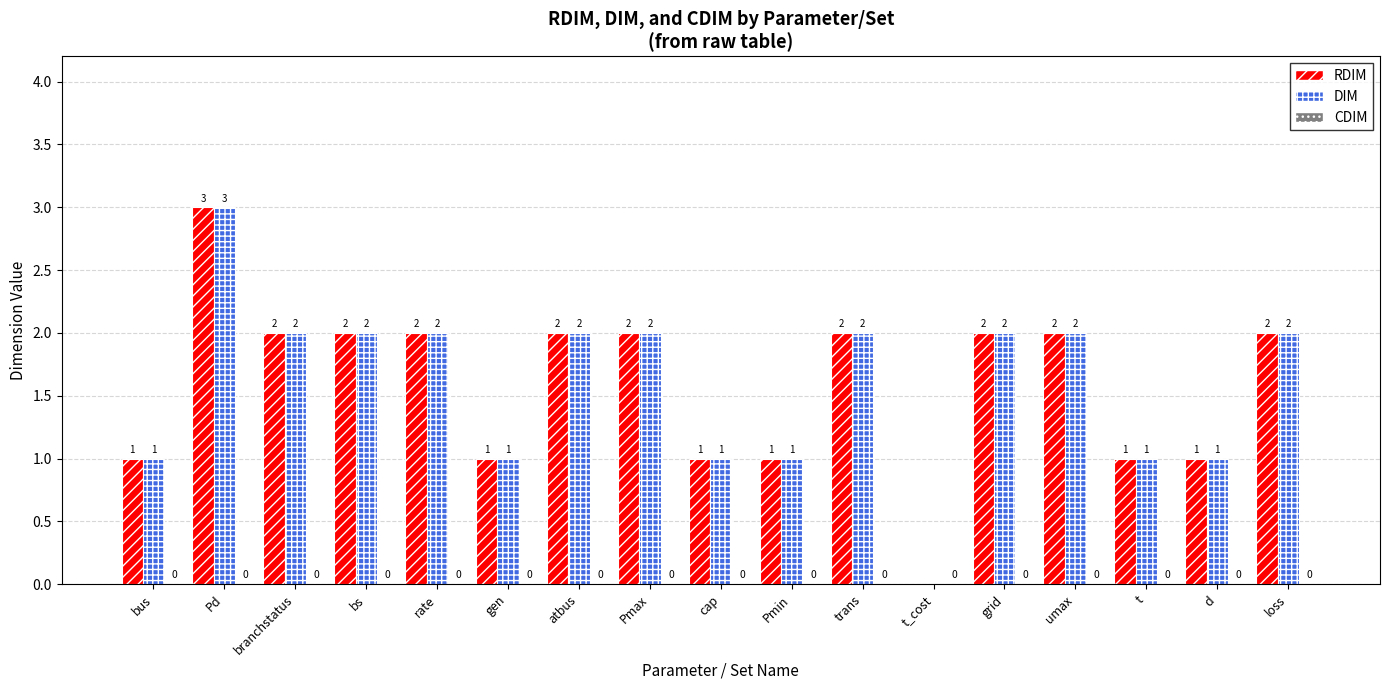

What is the sum of all RDIM values?

27